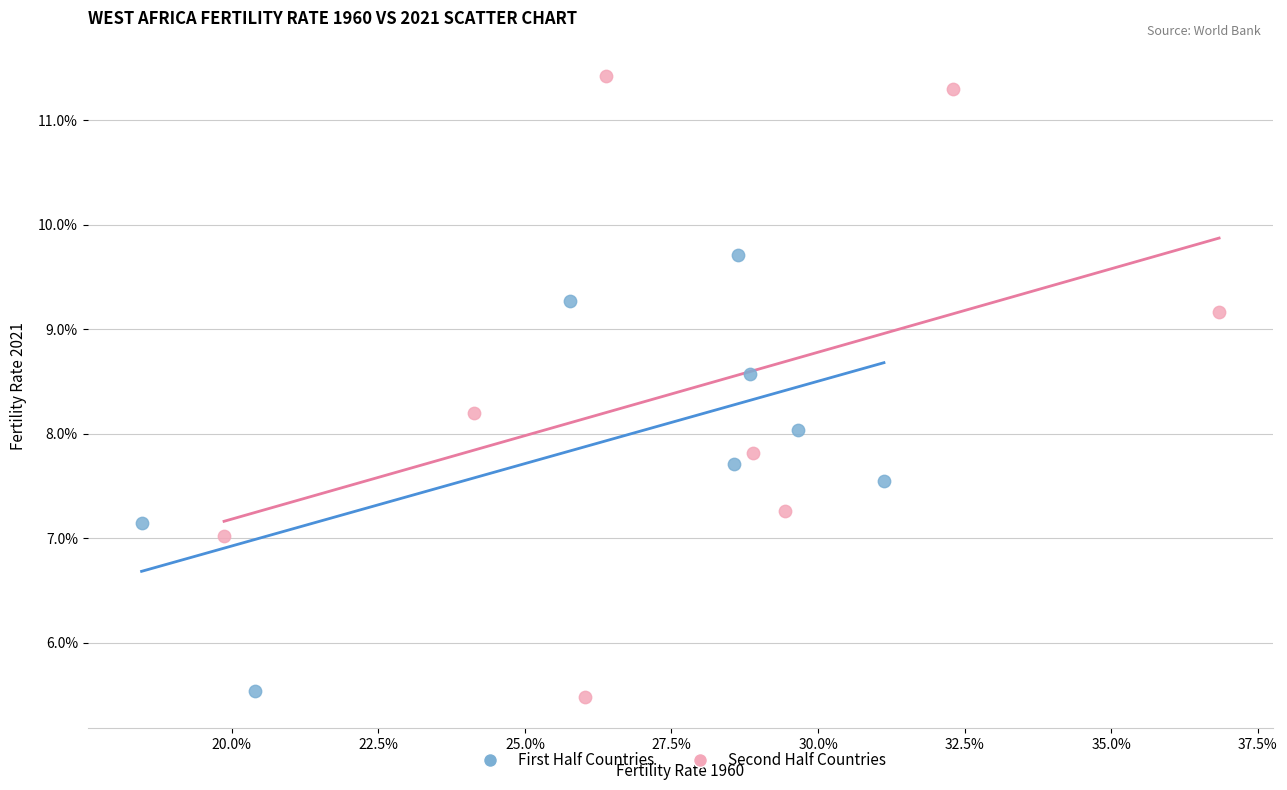

What are all the series names shown in the legend?

First Half Countries, Second Half Countries